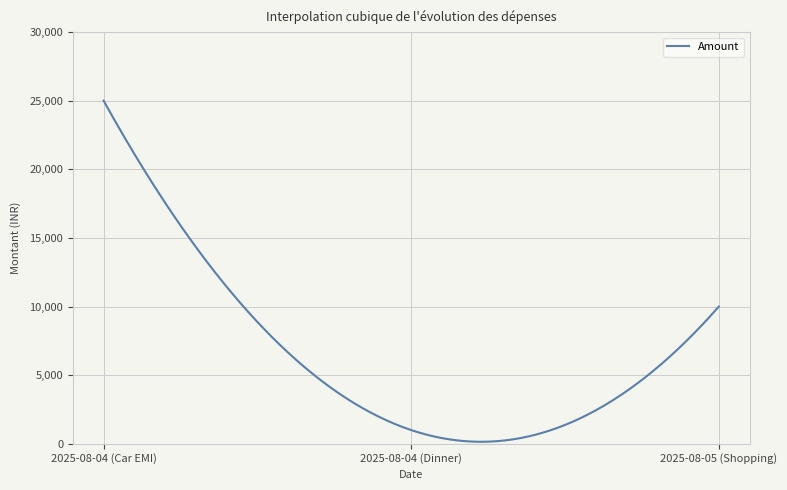

What is the difference between the maximum and minimum values?

24852.1